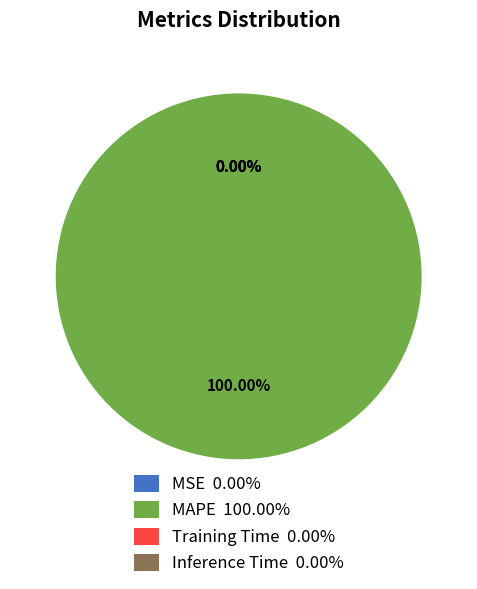

Count the number of slices in the pie.

4